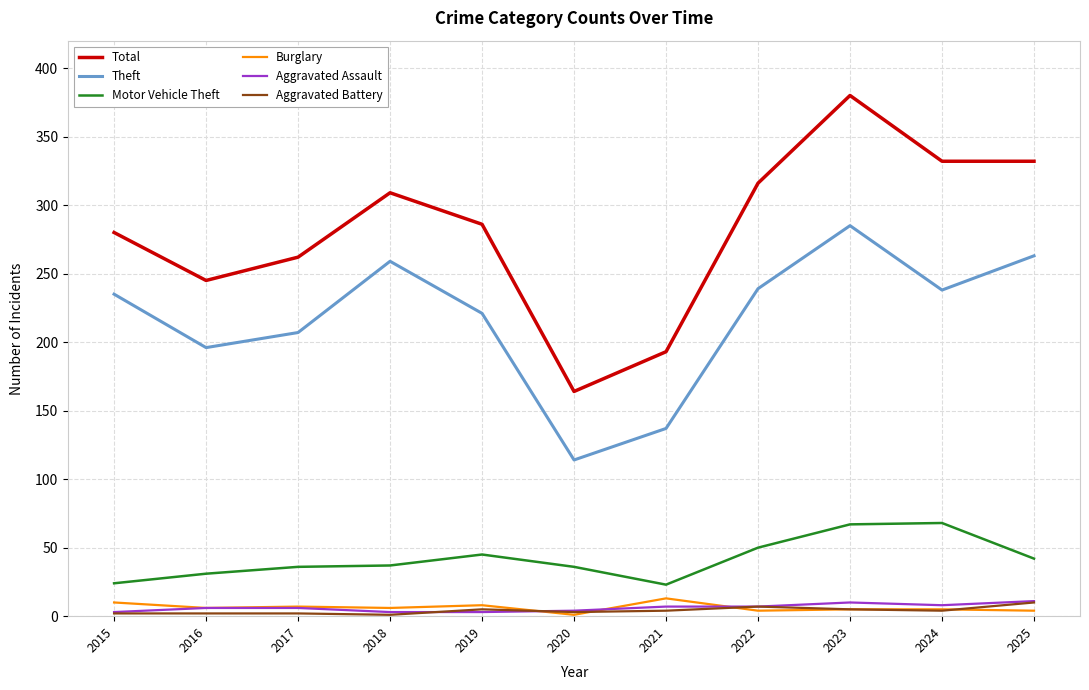

What is the total value across all series at 2024?

655